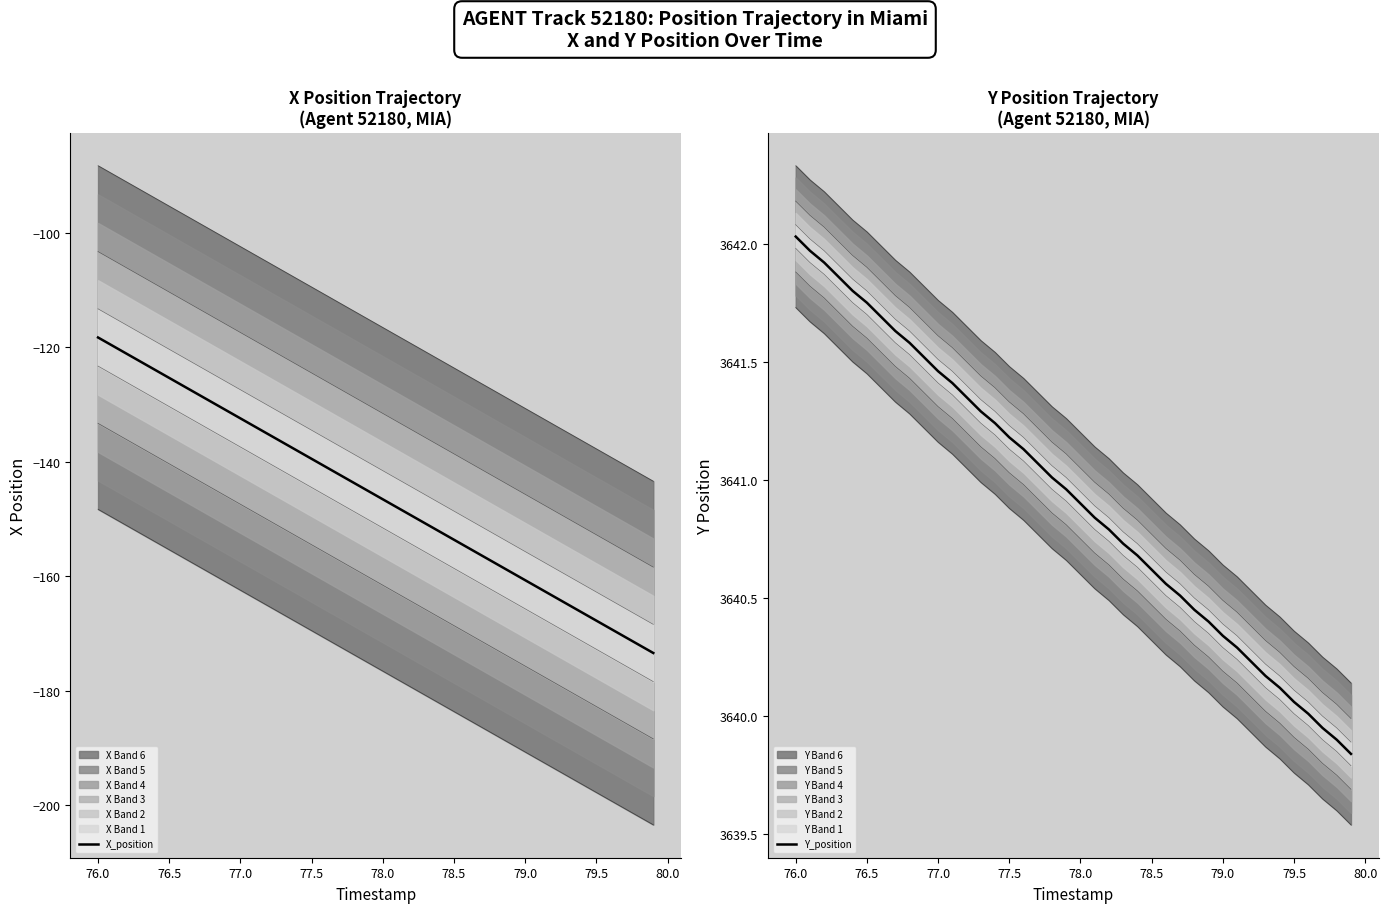

Does the chart display data point markers on the line(s)?

No